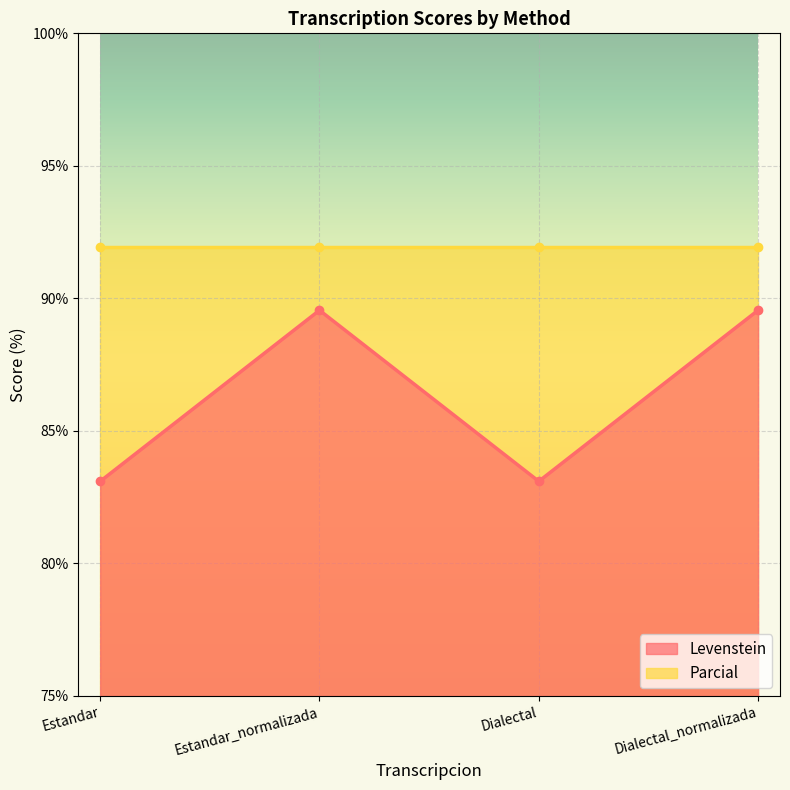

The chart shows a value of 89.6 at Dialectal_normalizada. True or false?

True